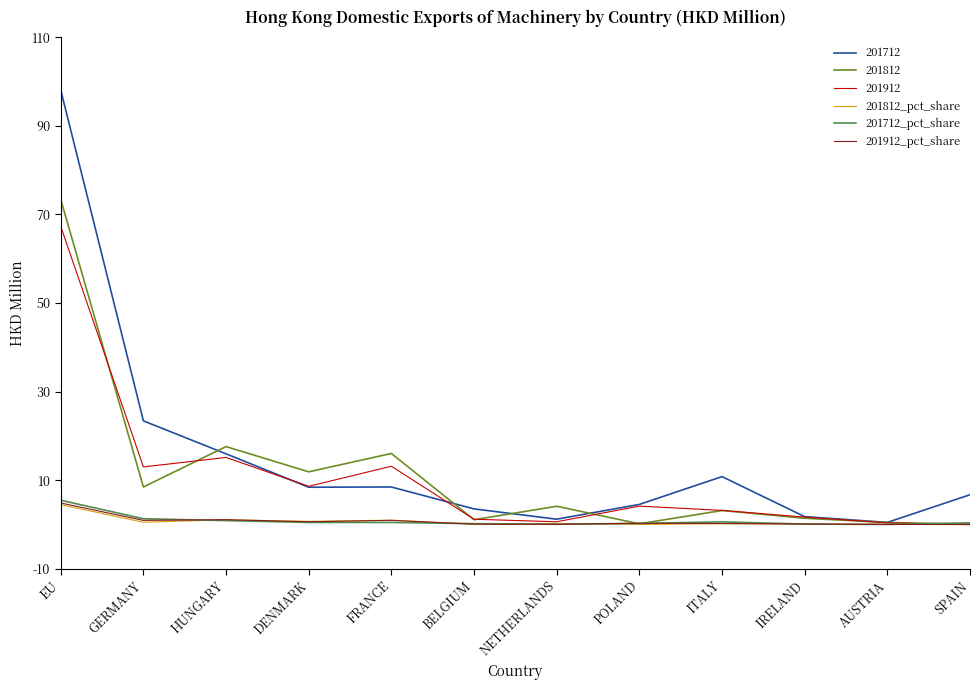

What position from the right is EU?

12